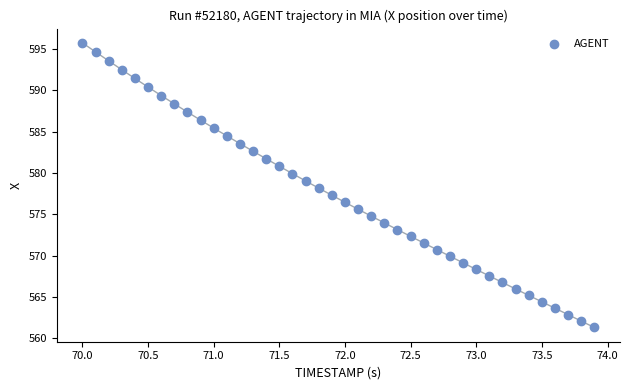

What is the range of Y values (max minus min)?

34.4